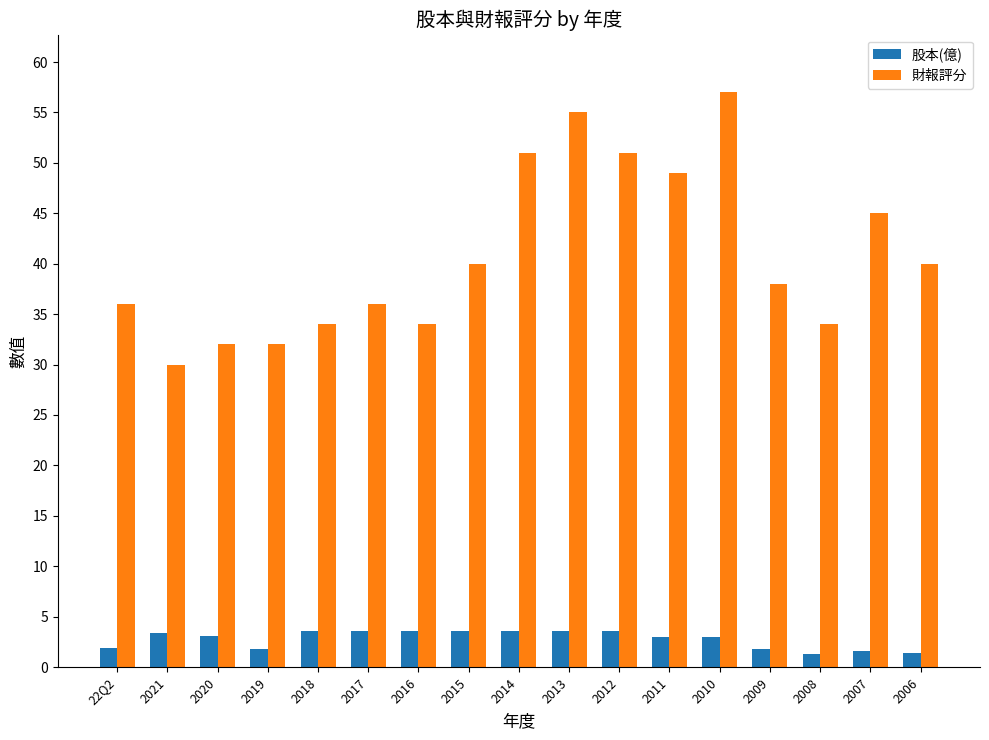

What is the minimum value for 財報評分?

30.0